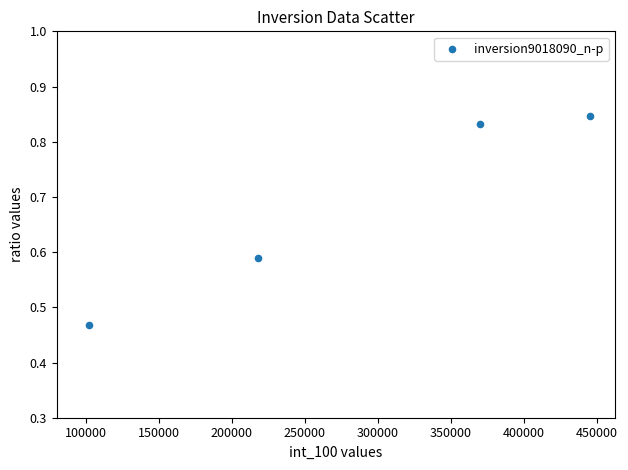

What is the average Y value?

0.7